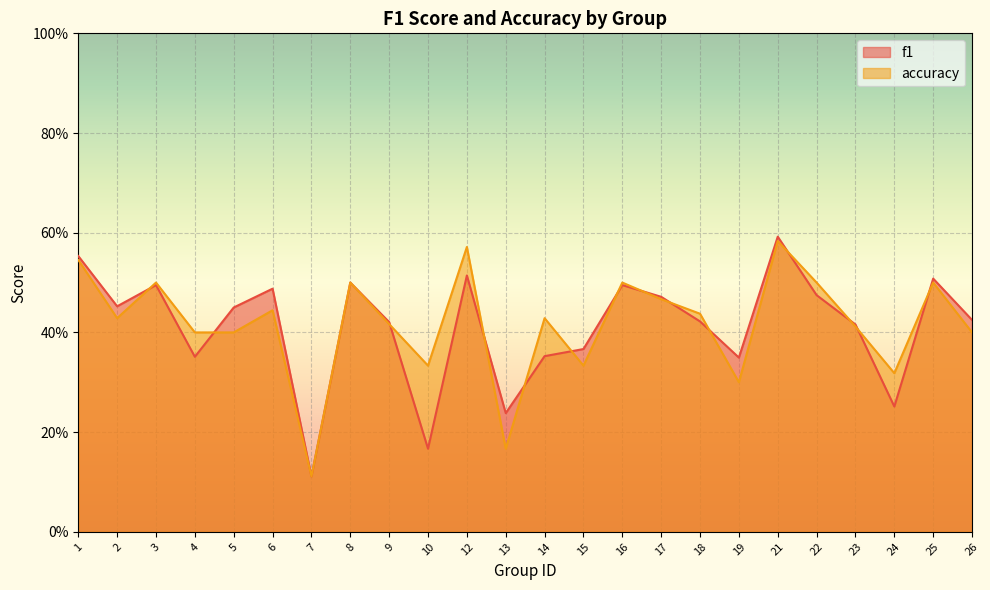

Between 5 and 6, which series saw the biggest shift?

accuracy